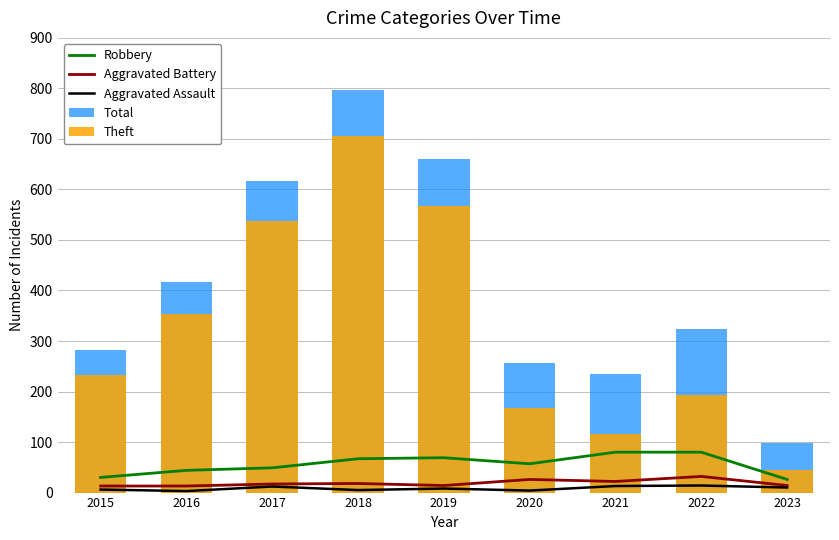

Which series has the largest total across all categories?

Total